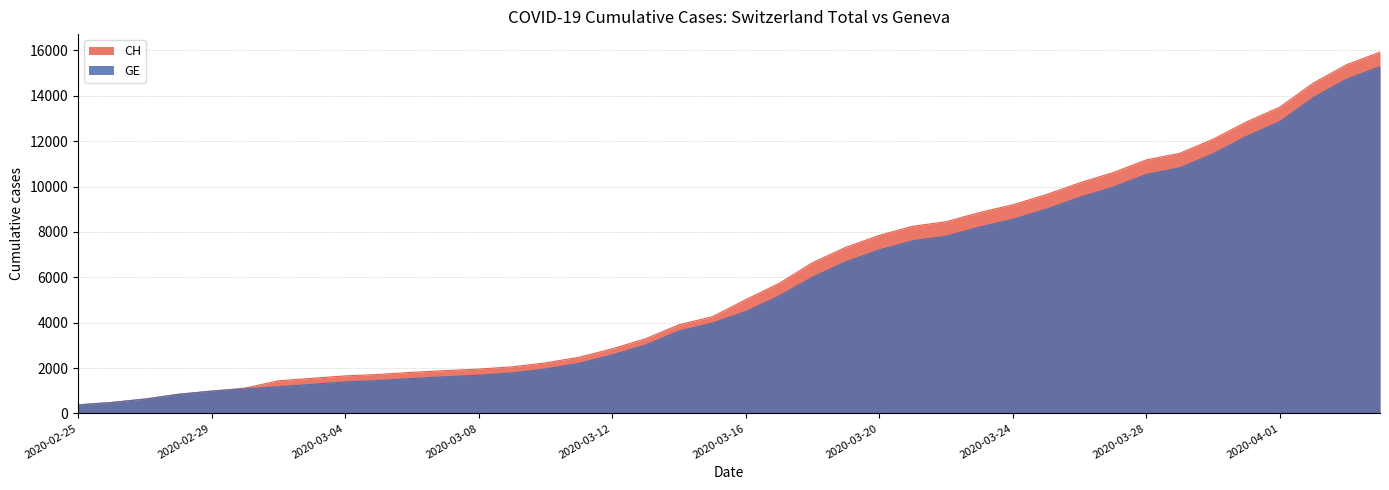

At which category does the chart reach its peak across all series?

2020-04-04